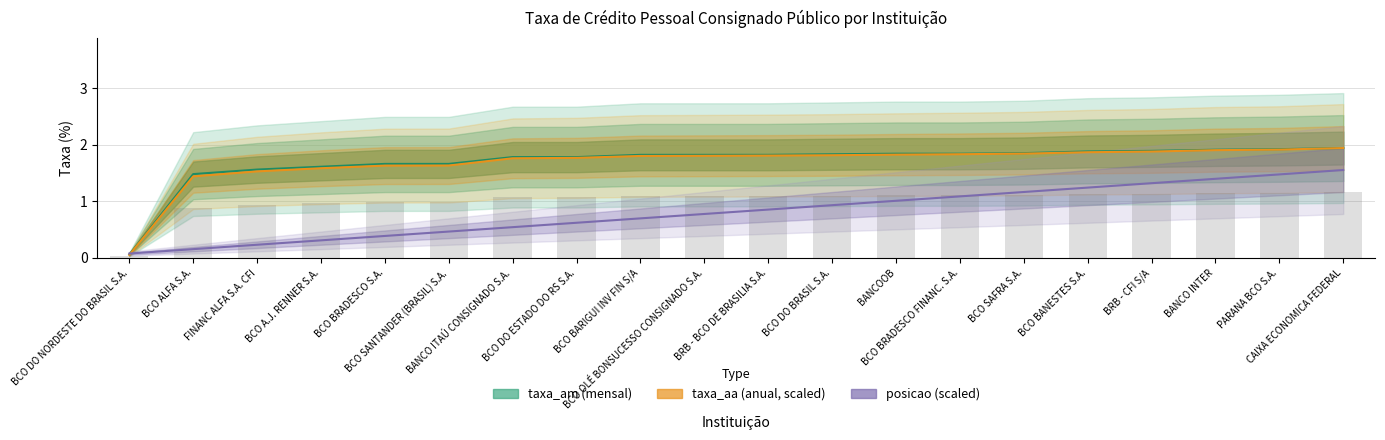

Rank the series at BRB - BCO DE BRASILIA S.A. from lowest to highest value.

posicao (scaled), taxa_aa (anual, scaled), taxa_am (mensal)